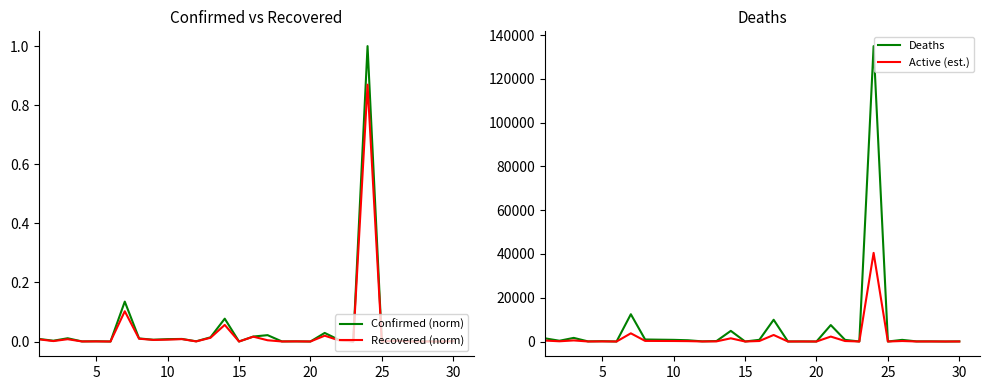

What is the maximum value for Active (est.)?

40480.5